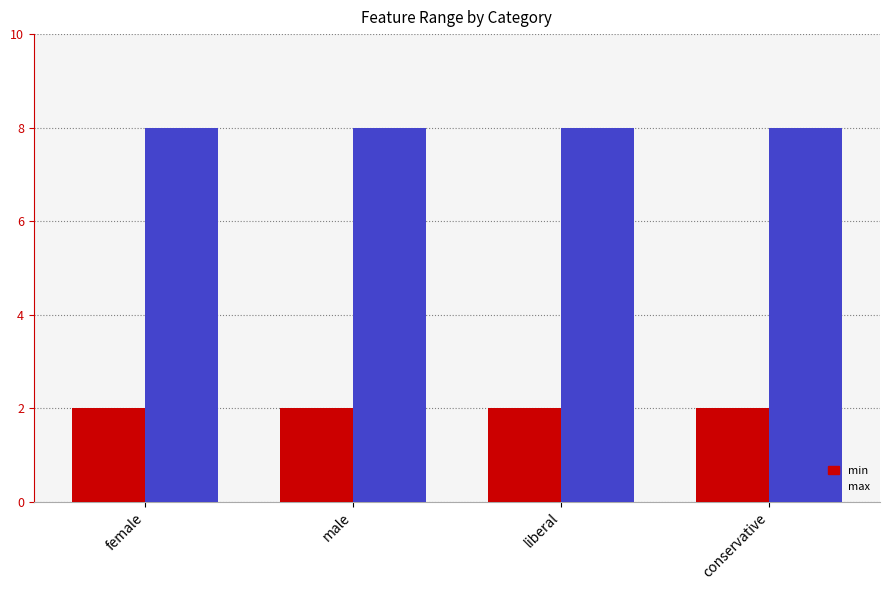

Reading right to left, list all the values displayed in this chart.

min: 2	2	2	2
max: 8	8	8	8